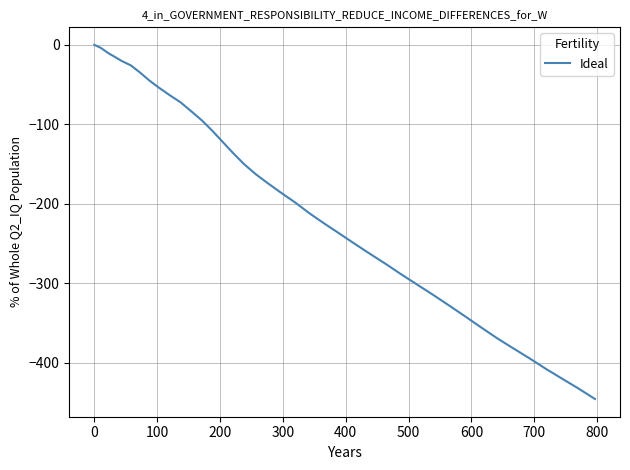

What is the minimum value shown in the chart?

-445.8